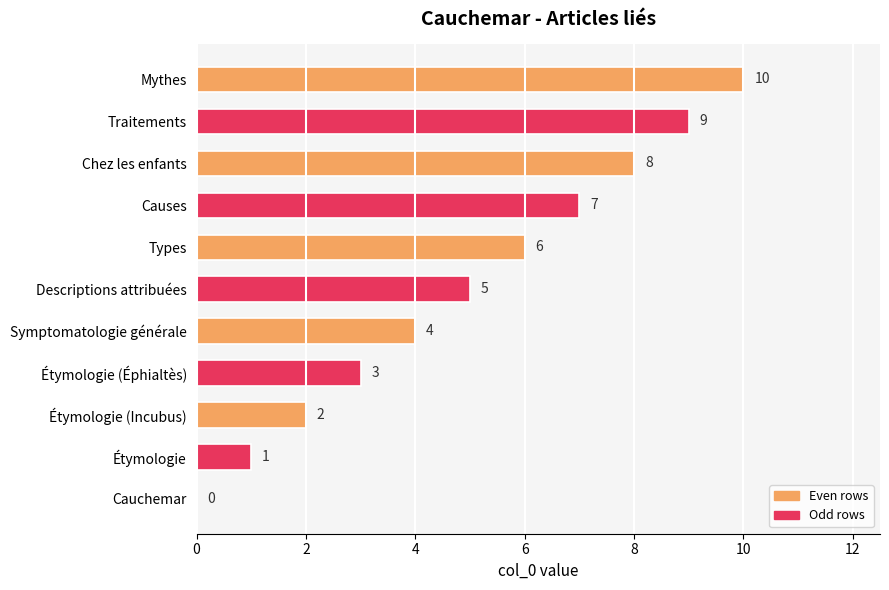

What is the sum of all values?

55